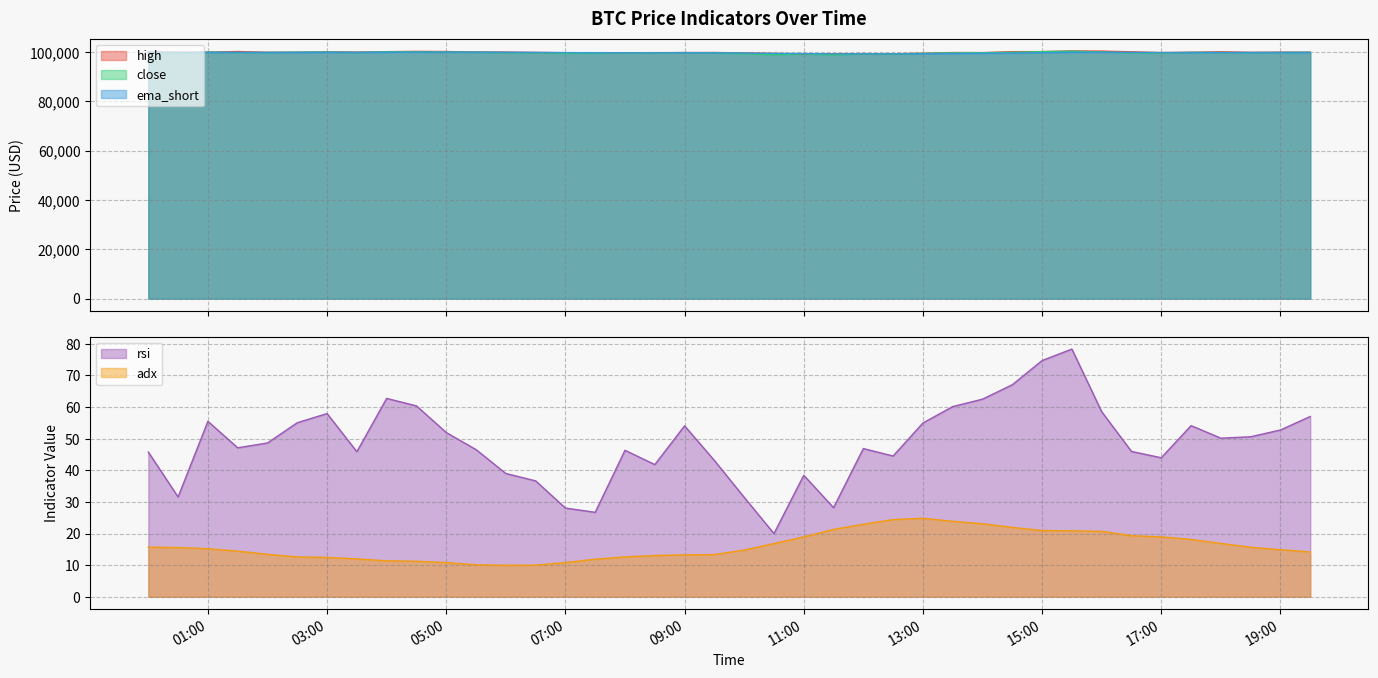

Where does the high series first go above 99964?

2024-12-08 00:00